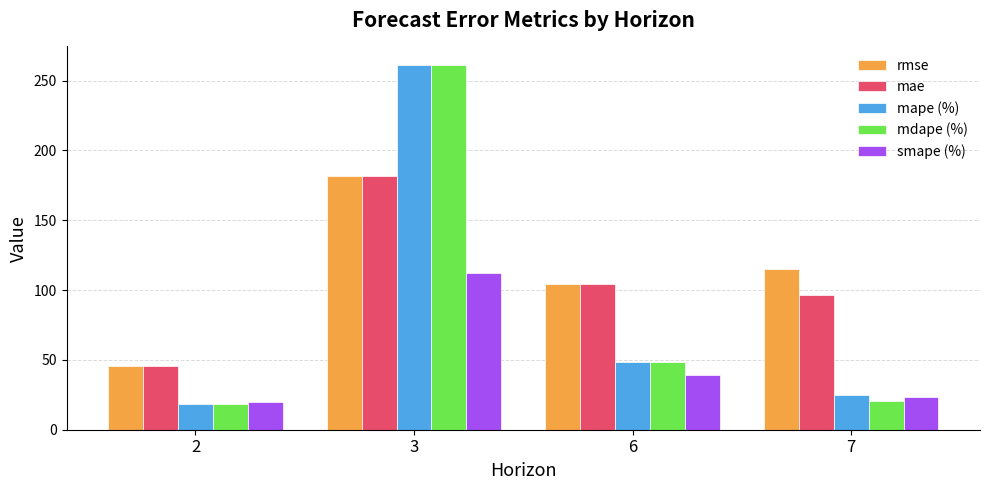

Between 2 and 7, which series saw the biggest shift?

rmse